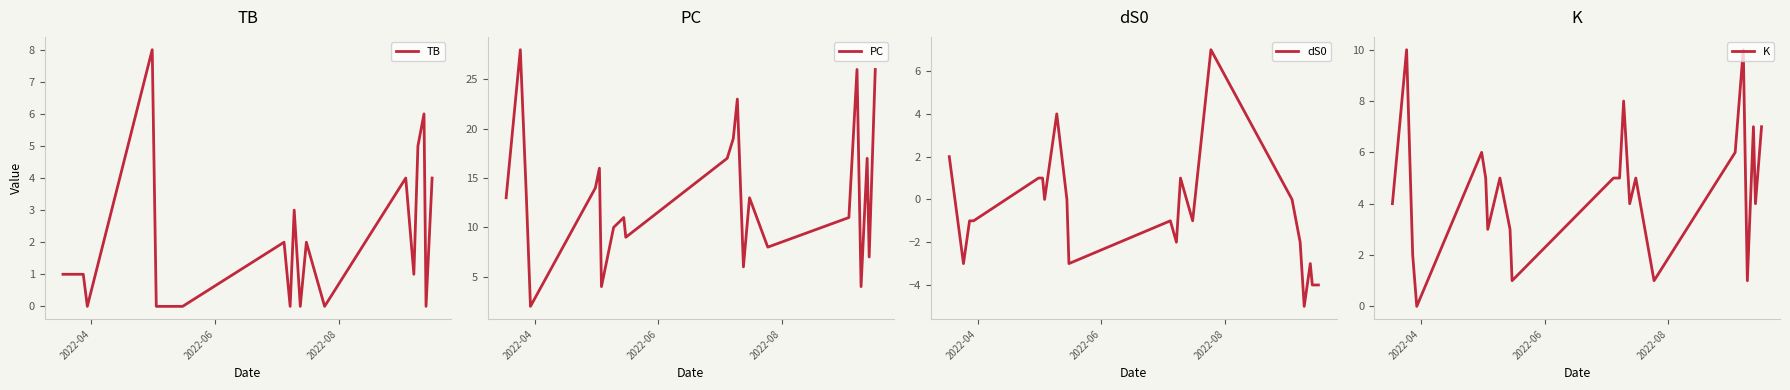

Count the number of categories in the chart.

22